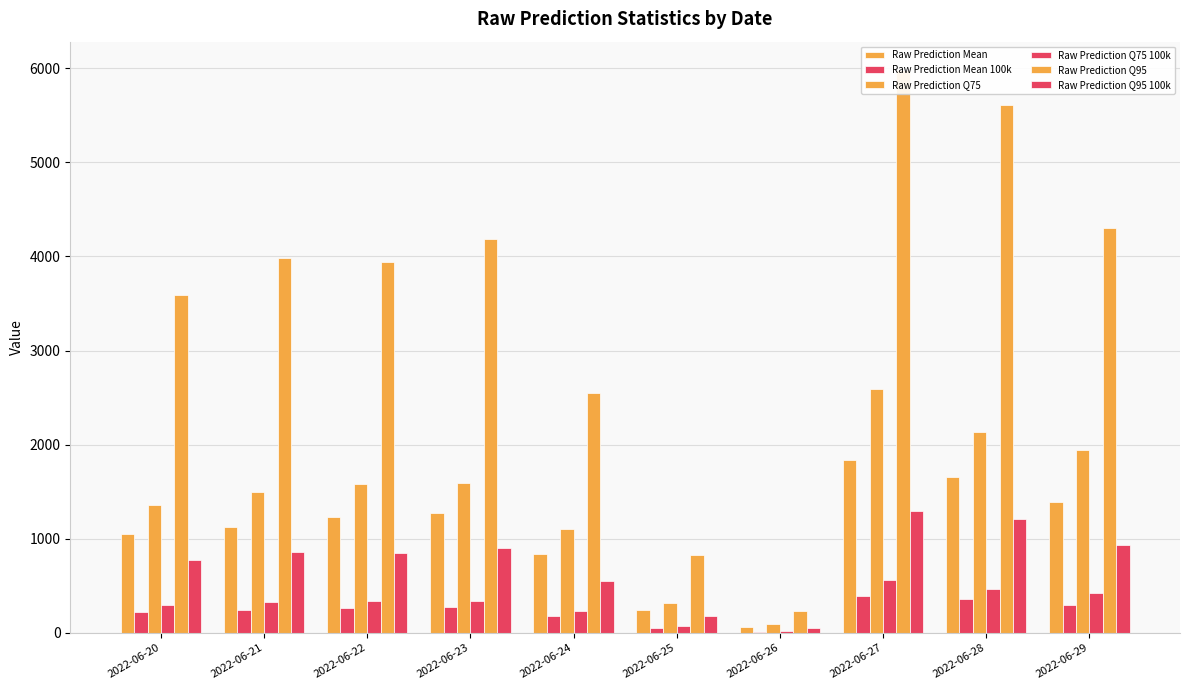

What is the value of the Raw Prediction Q75 100k bar at the 1st from the left?

292.9